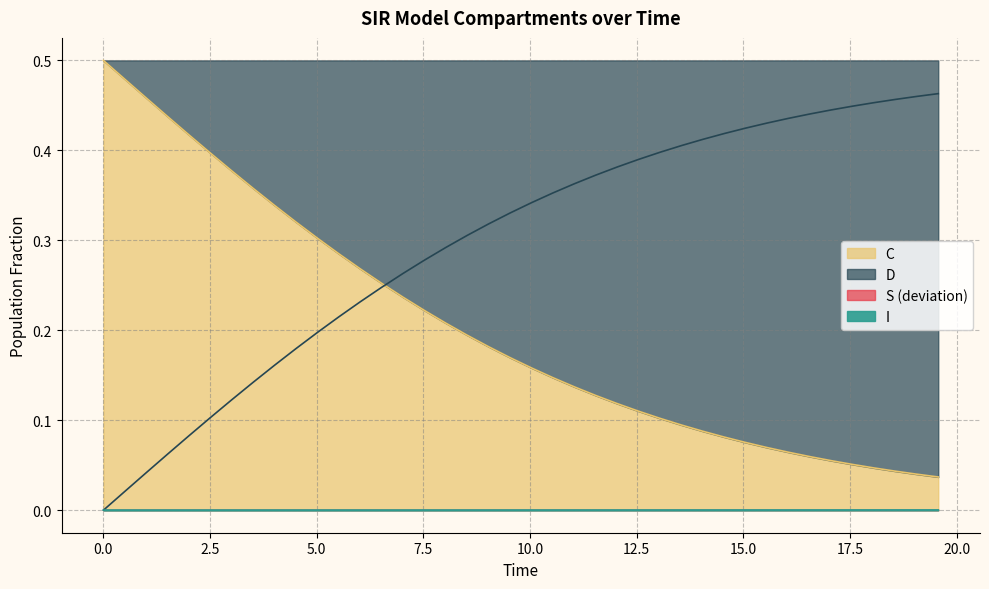

True or false: D and S cross at least once.

True